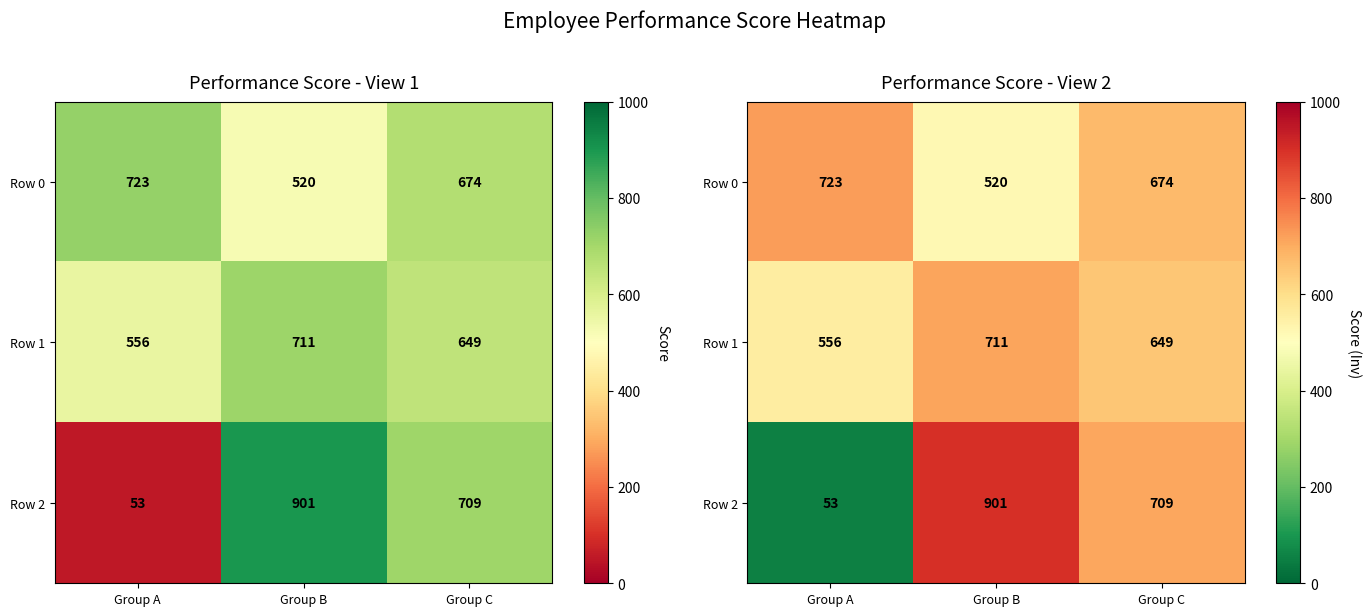

What is the total value across all series at Group A?

1332